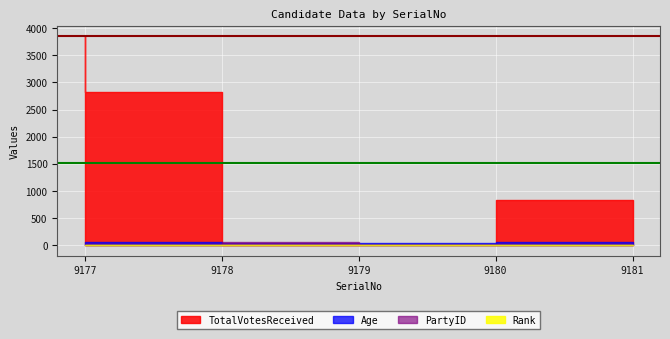

What is the difference between the second highest and minimum values in the TotalVotesReceived series?

2818